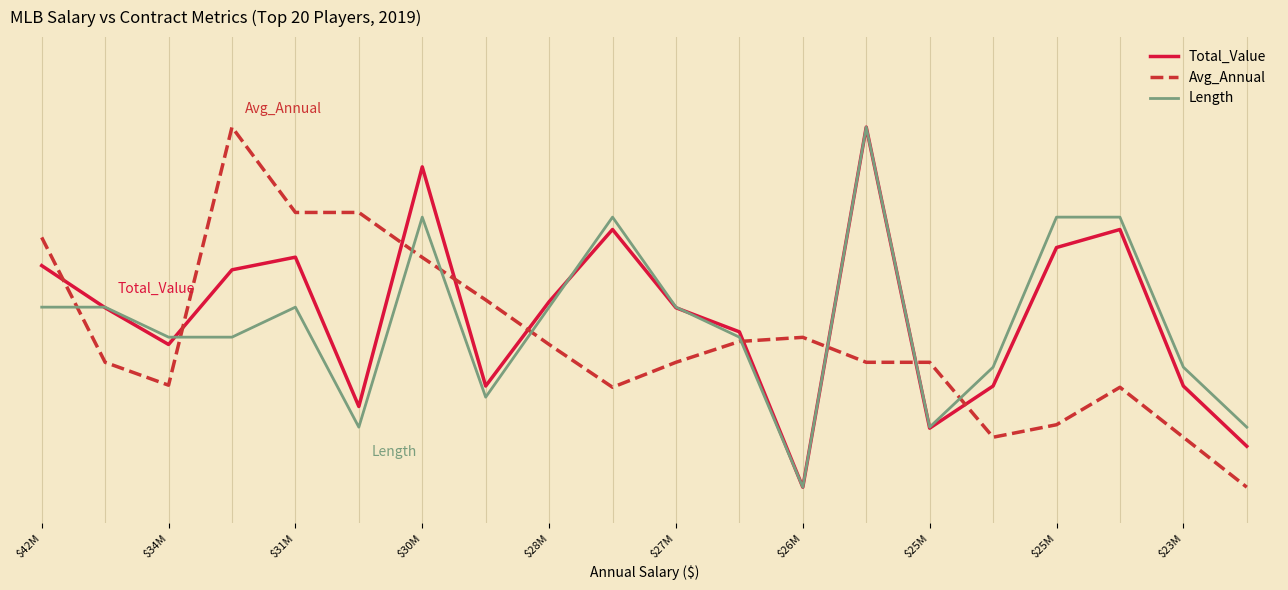

Which series has the largest total across all categories?

Total_Value